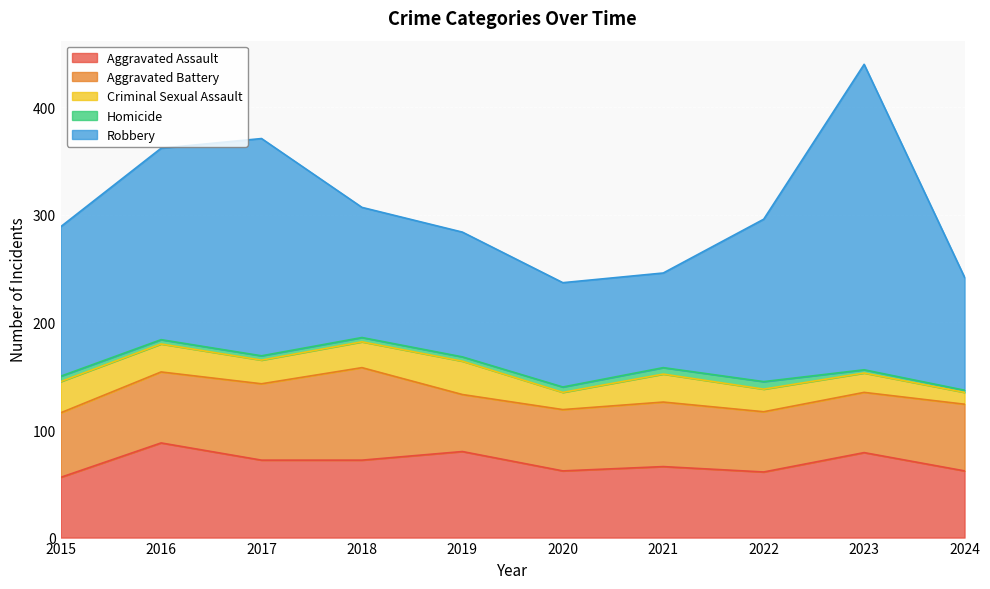

What is the value of the Homicide point at the 2nd from the left?

4